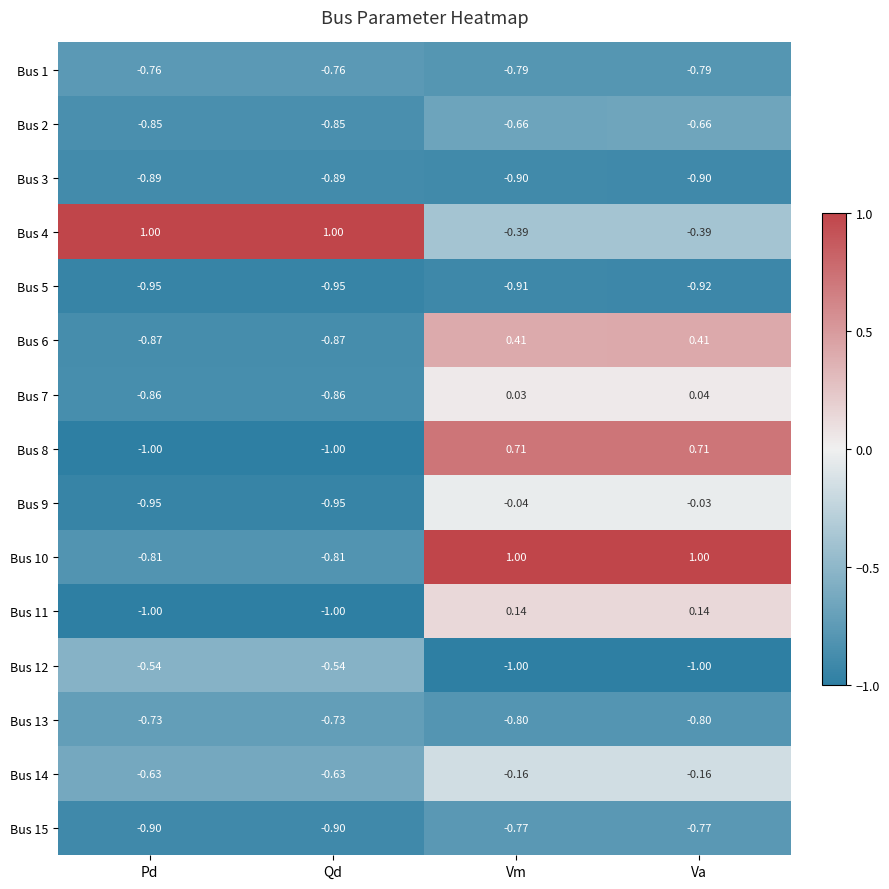

At which label is Bus 7 closest to 0?

Vm